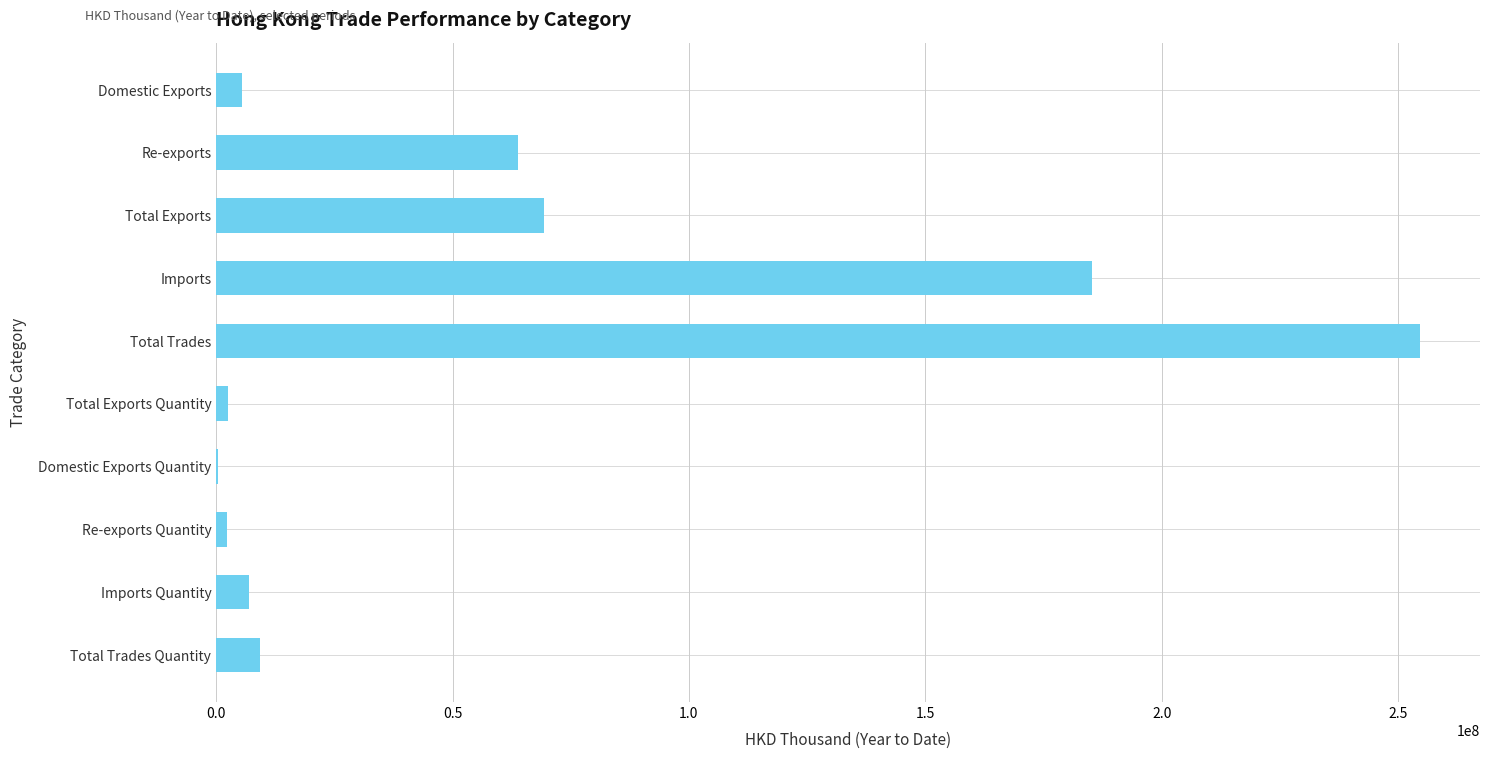

What is the sum of all values?

599666063.3